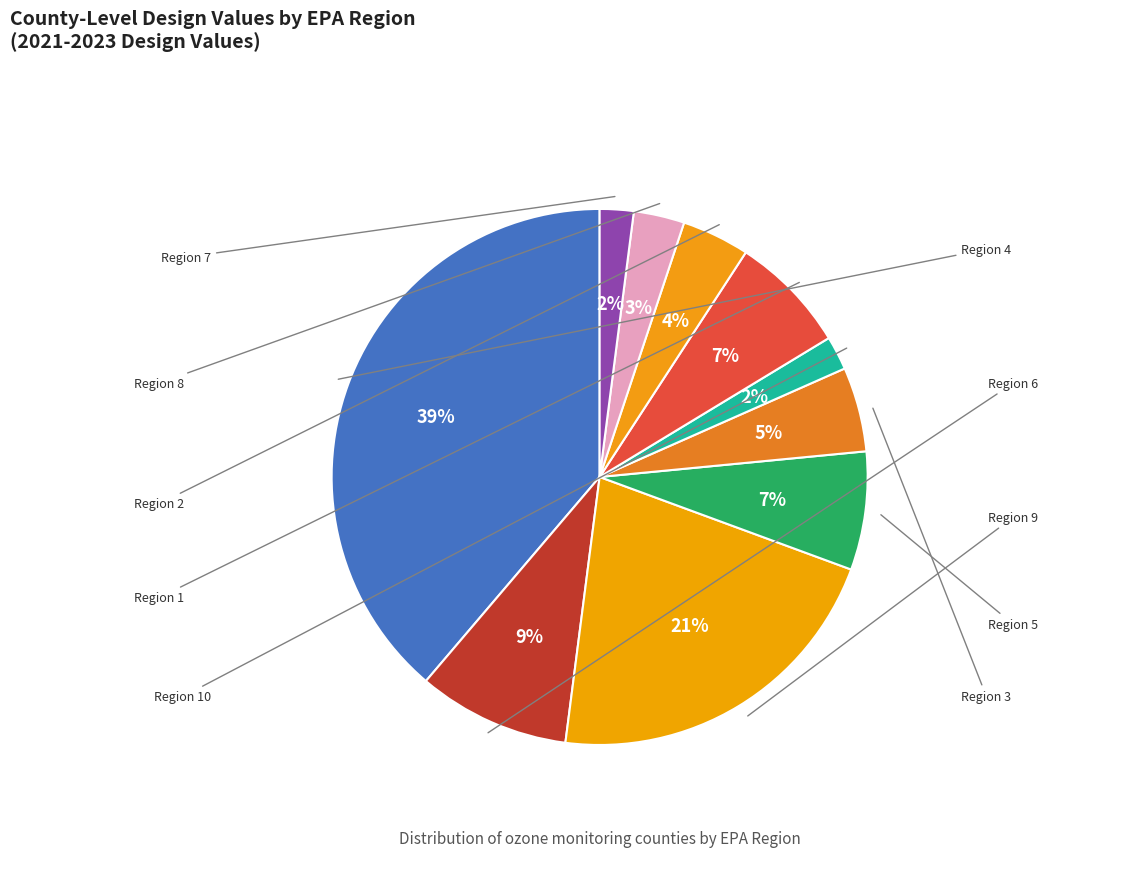

To the nearest percent, what portion does Region 1 represent?

7%